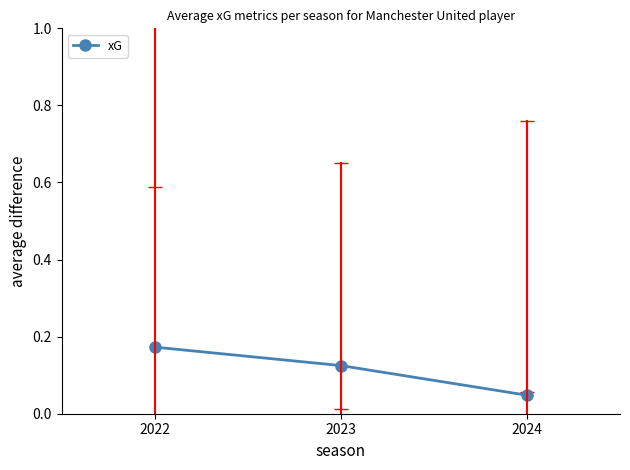

Is this an area chart (filled region under the line)?

No